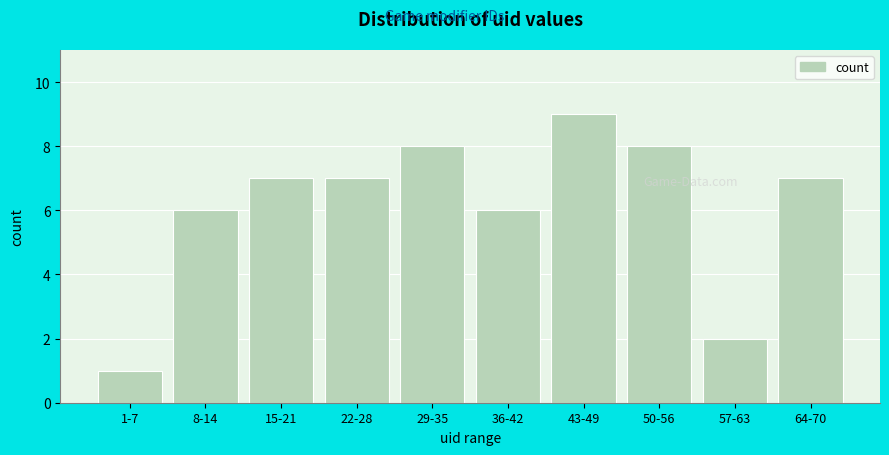

Reading left to right, transcribe all the data shown in this chart.

1-7=1	8-14=6	15-21=7	22-28=7	29-35=8	36-42=6	43-49=9	50-56=8	57-63=2	64-70=7